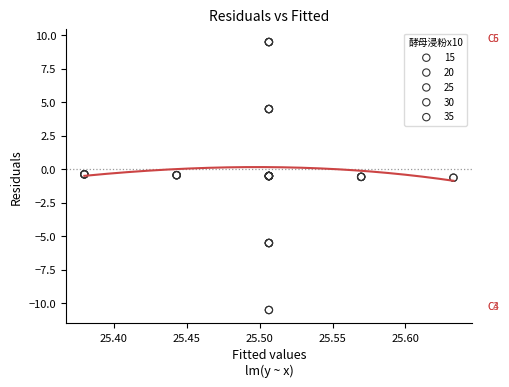

What are all the series names shown in the legend?

15, 20, 25, 30, 35